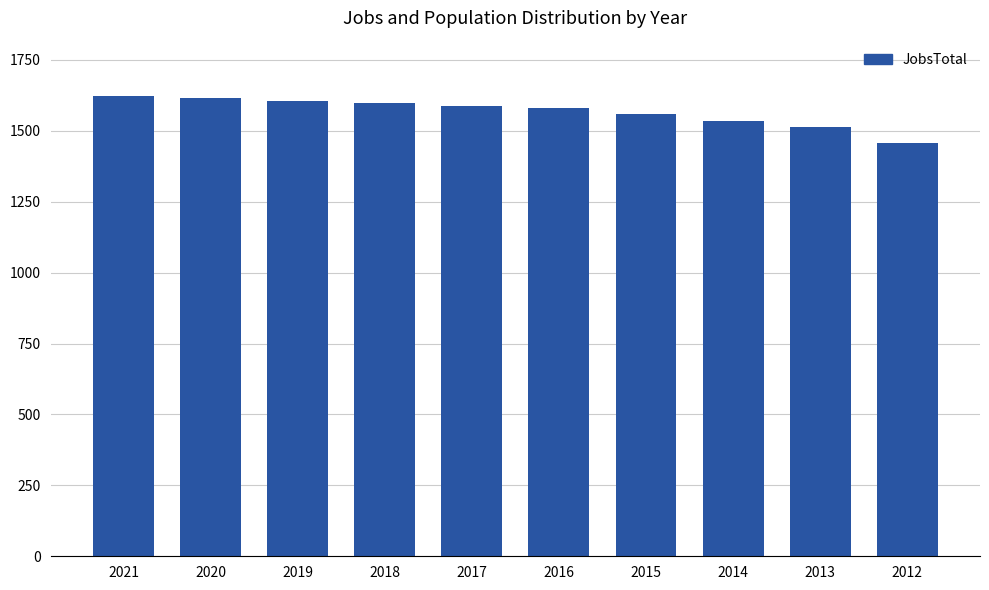

Which has a higher value, 2012 or 2021?

2021